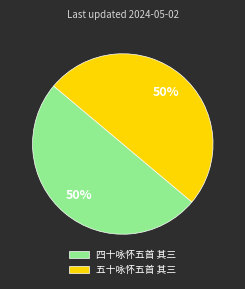

True or false: 五十咏怀五首 其三 accounts for 50% of the total.

True